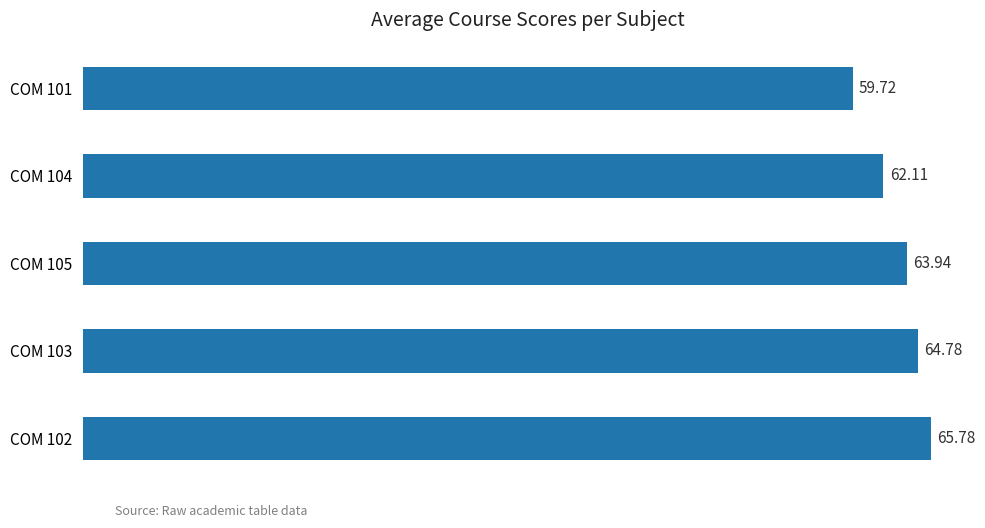

Count the number of data series in this chart.

1